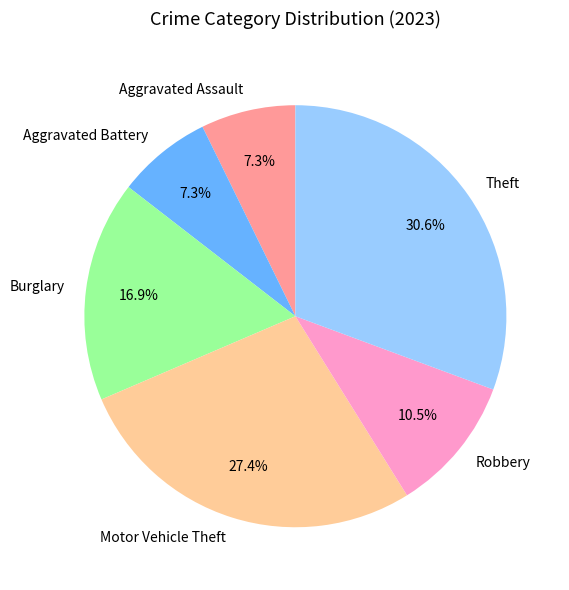

True or false: Motor Vehicle Theft accounts for 19% of the total.

False